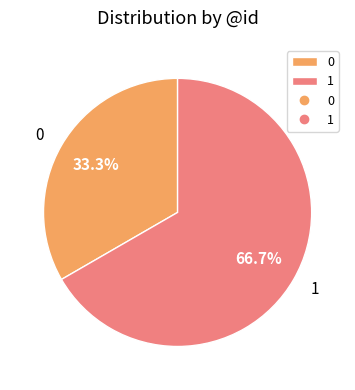

Is it true that 1 is 82% of the pie?

False